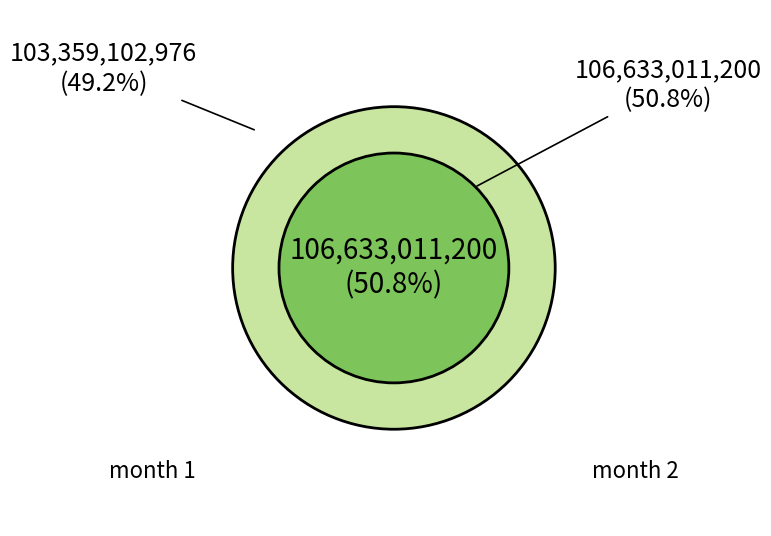

To the nearest percent, what portion does 1 represent?

49%